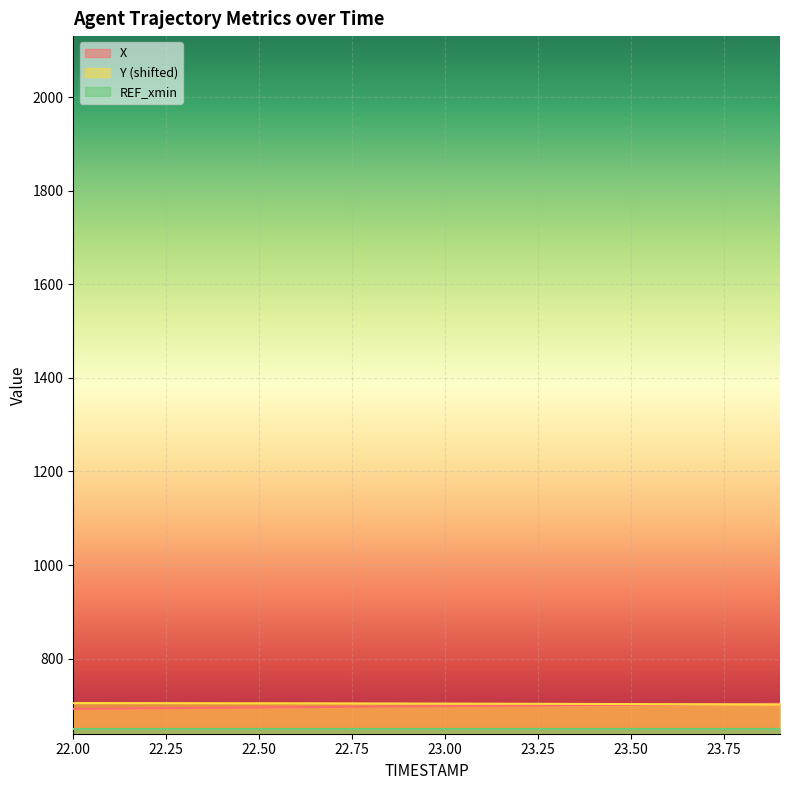

What is the label of the 3rd point from the left?

22.2